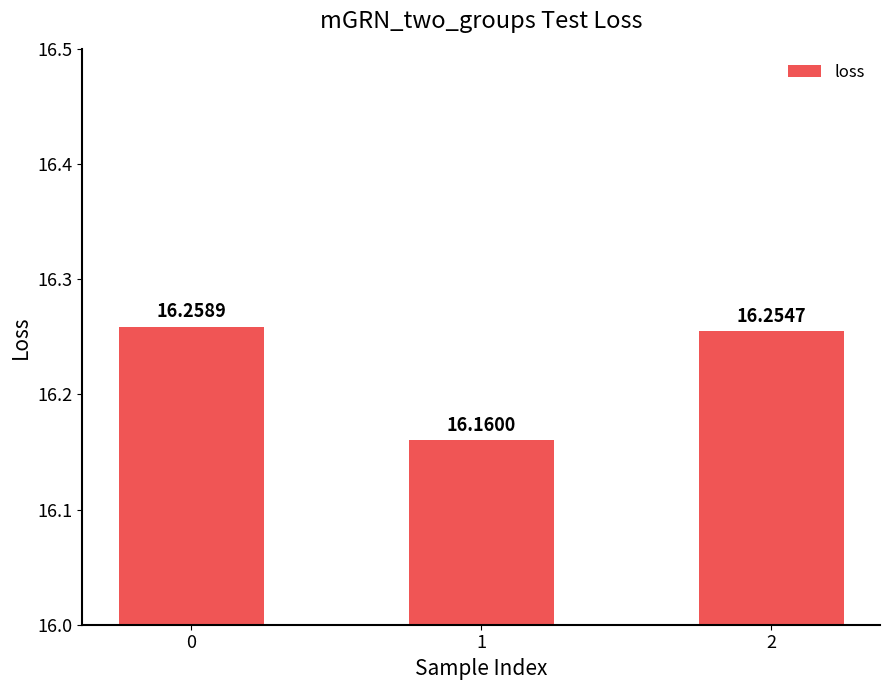

List the labels in order of value, smallest first.

1, 2, 0